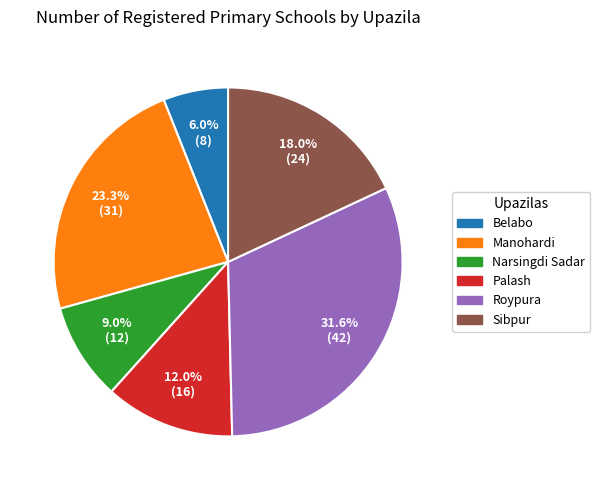

Approximately how many times larger is the value at Belabo compared to Sibpur?

0.3